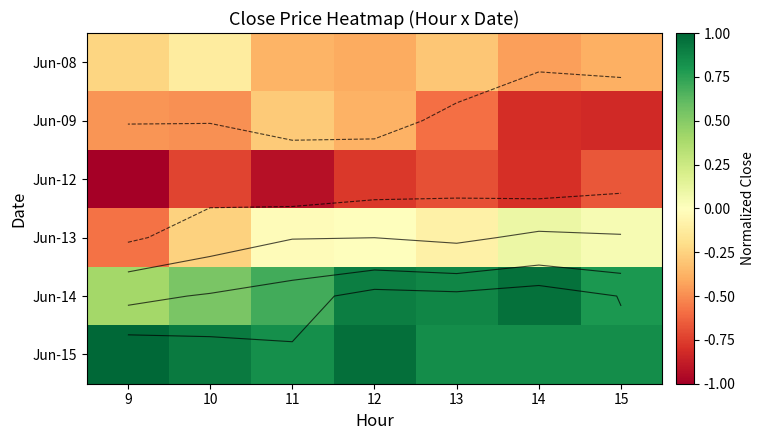

What is the total value across all series at 12?

0.3